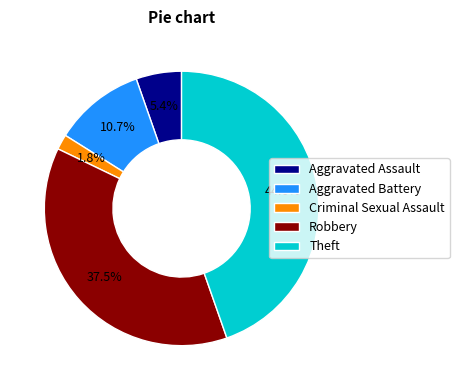

Is Criminal Sexual Assault the majority of the pie?

No